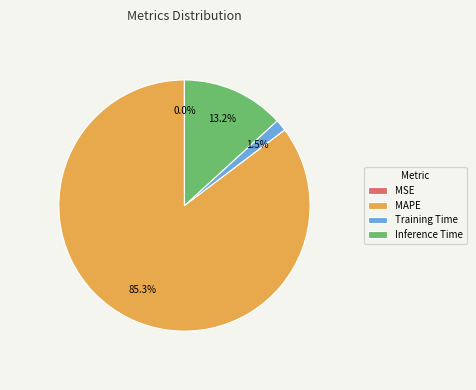

Which has a higher value, Training Time or Inference Time?

Inference Time